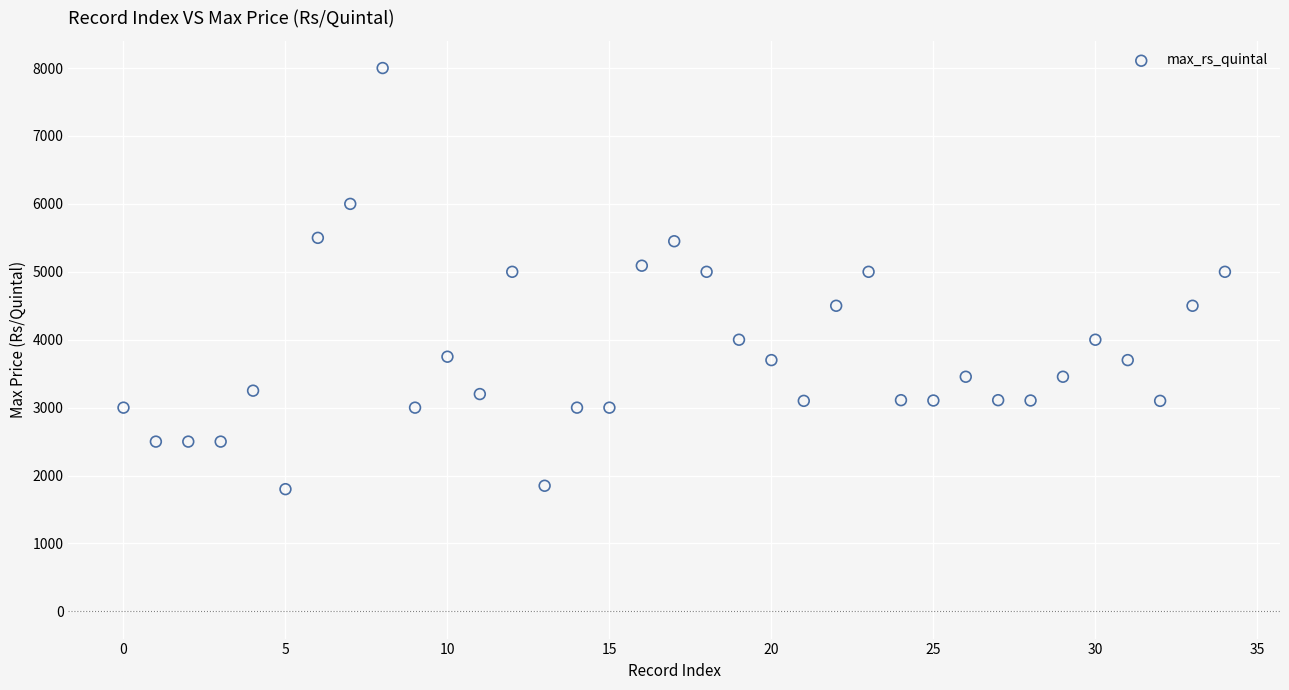

What is the range of Y values (max minus min)?

6200